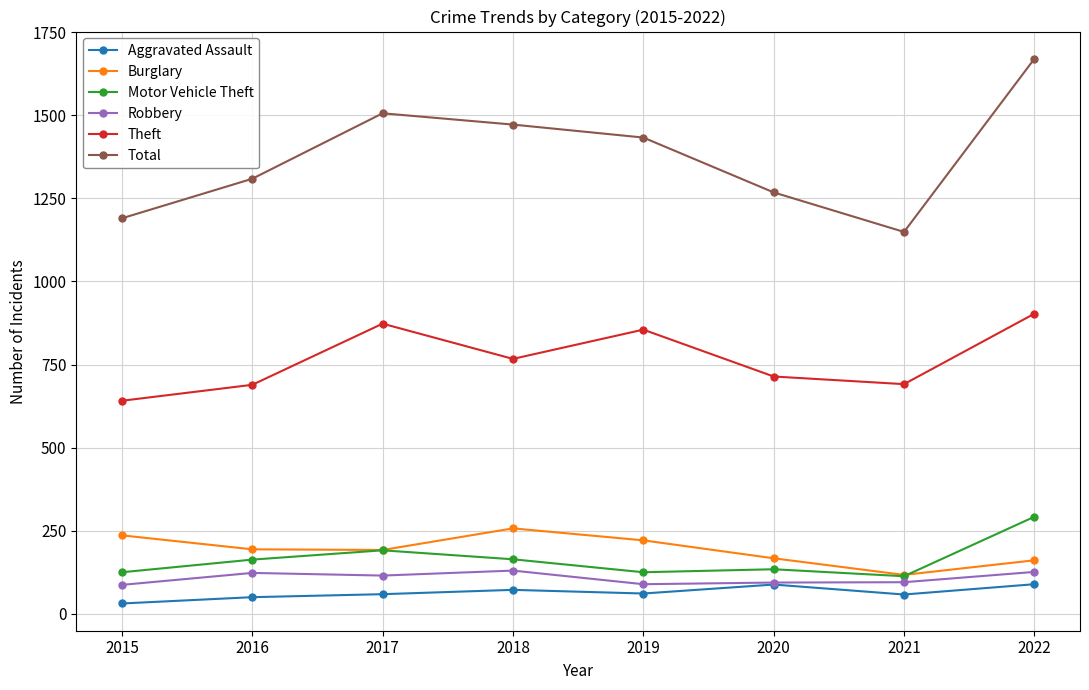

True or false: Robbery has a value of 115 at 2017.

True